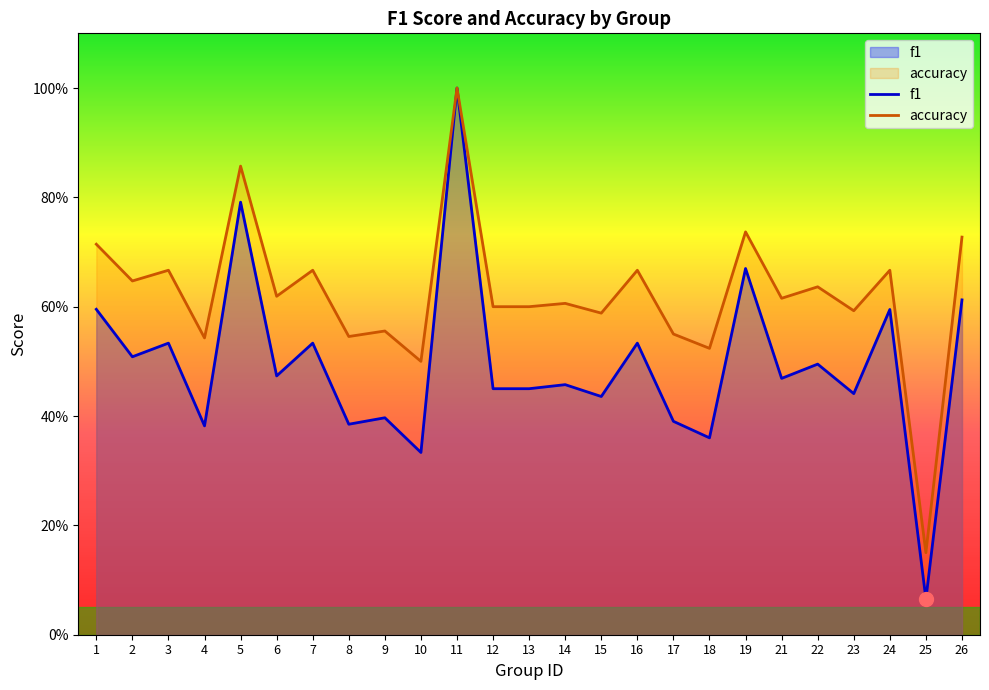

How many series are shown in this chart?

2